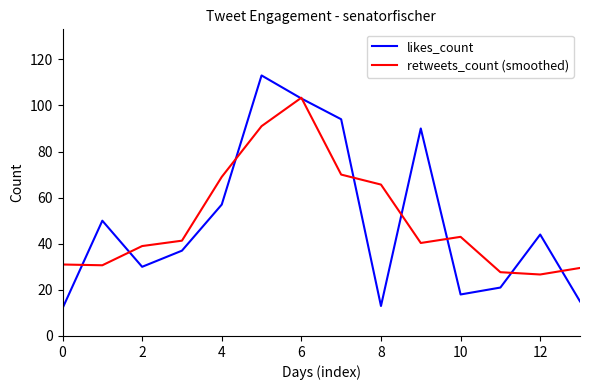

What is the difference between the maximum and minimum values in the retweets_count (smoothed) series?

76.7